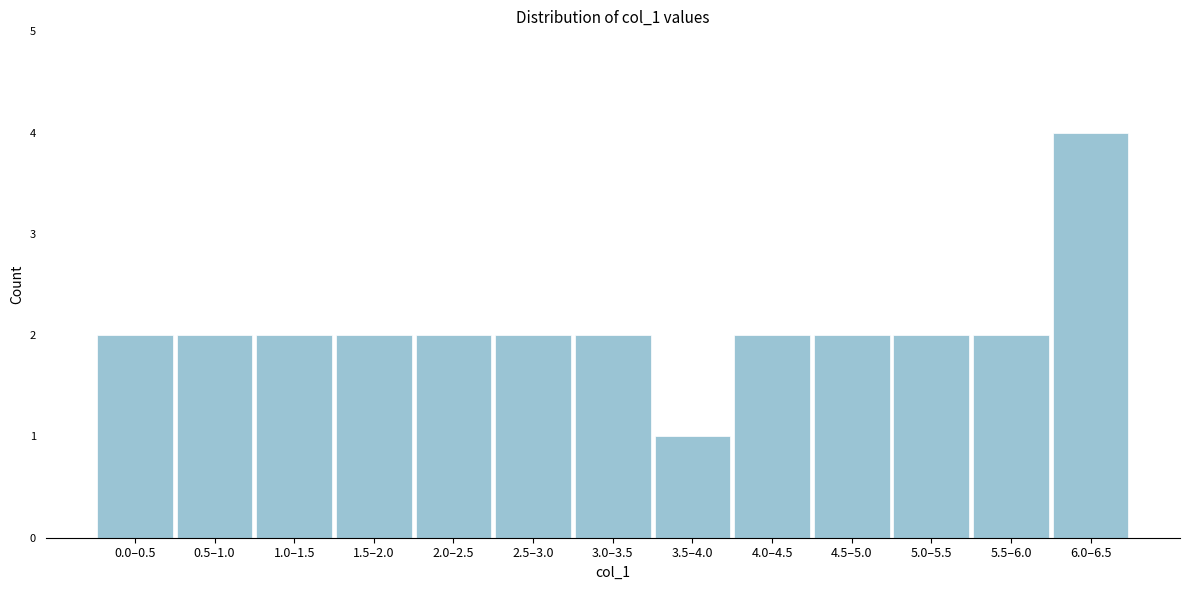

Reading left to right, transcribe all the data shown in this chart.

2	2	2	2	2	2	2	1	2	2	2	2	4